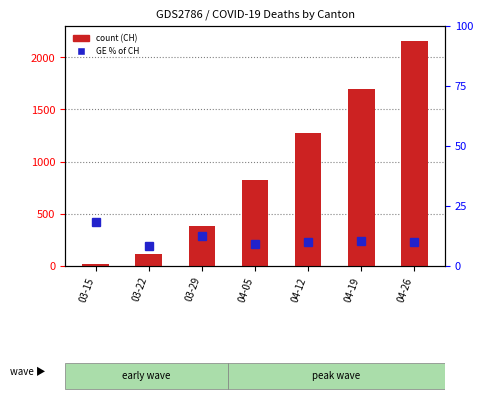

The value of GE % of CH at 04-05 is 12.6. True or false?

False